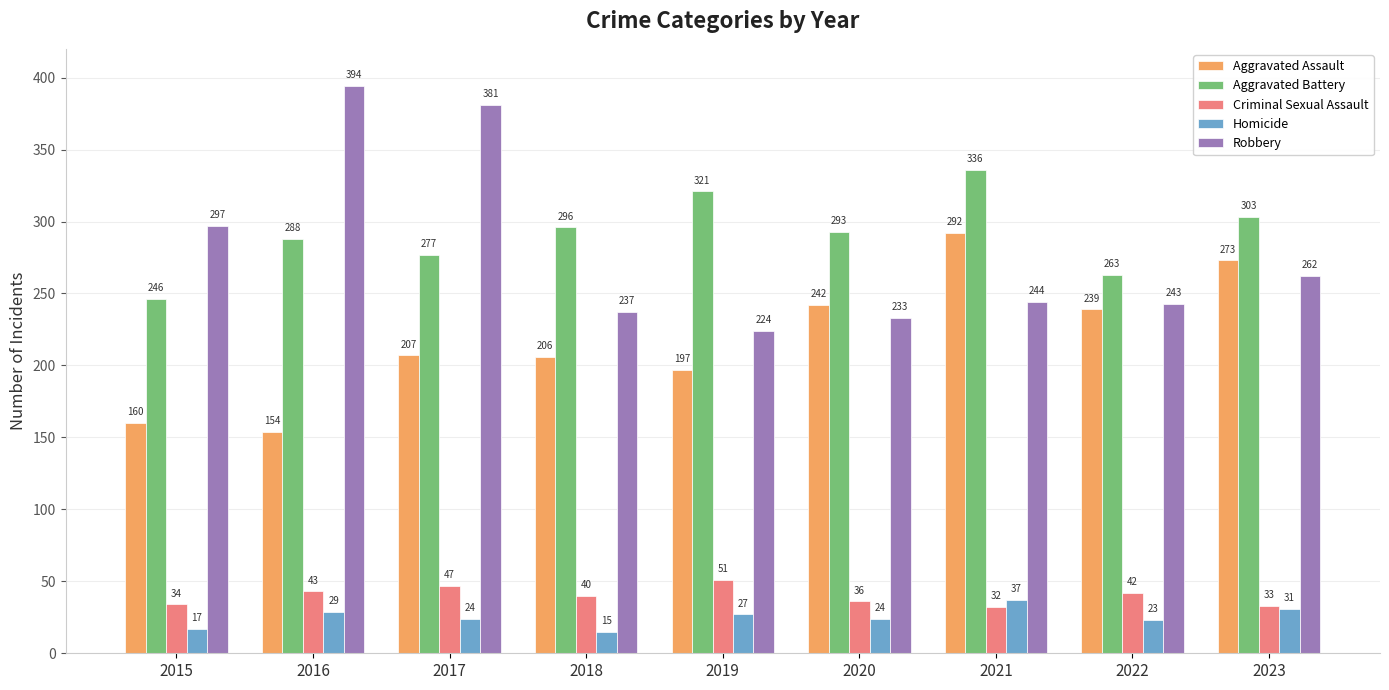

At how many categories does at least one series exceed 246?

9